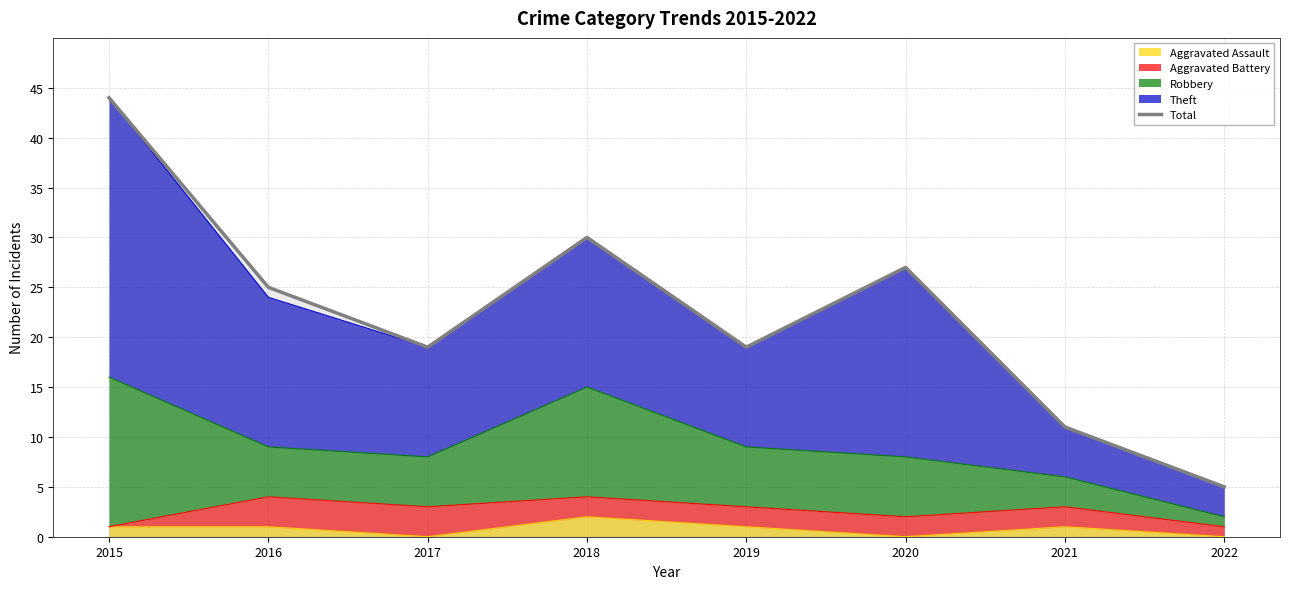

The value at 2015 is 44. True or false?

True